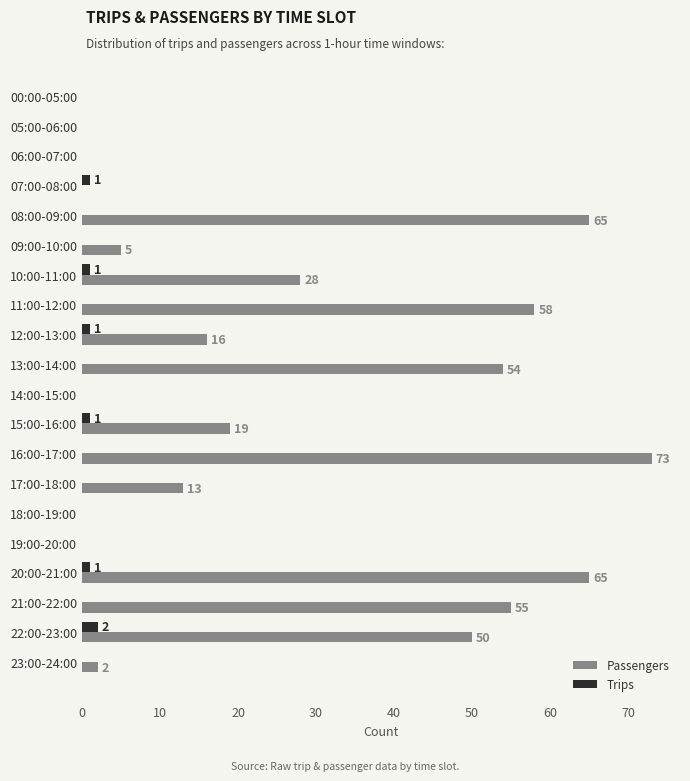

At which category is the sum across all series the highest?

16:00-17:00